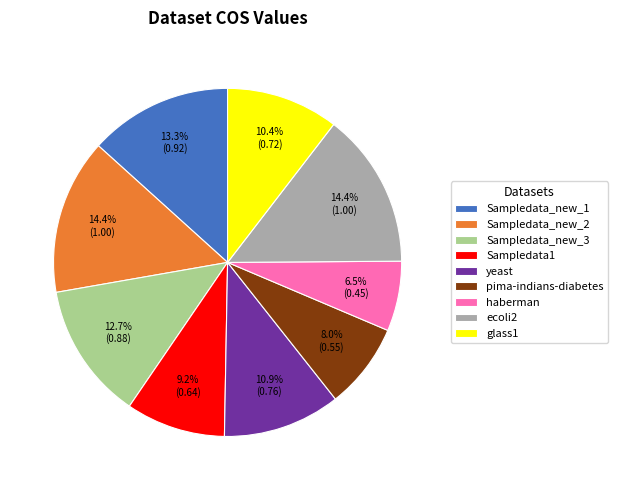

True or false: ecoli2 accounts for 28% of the total.

False